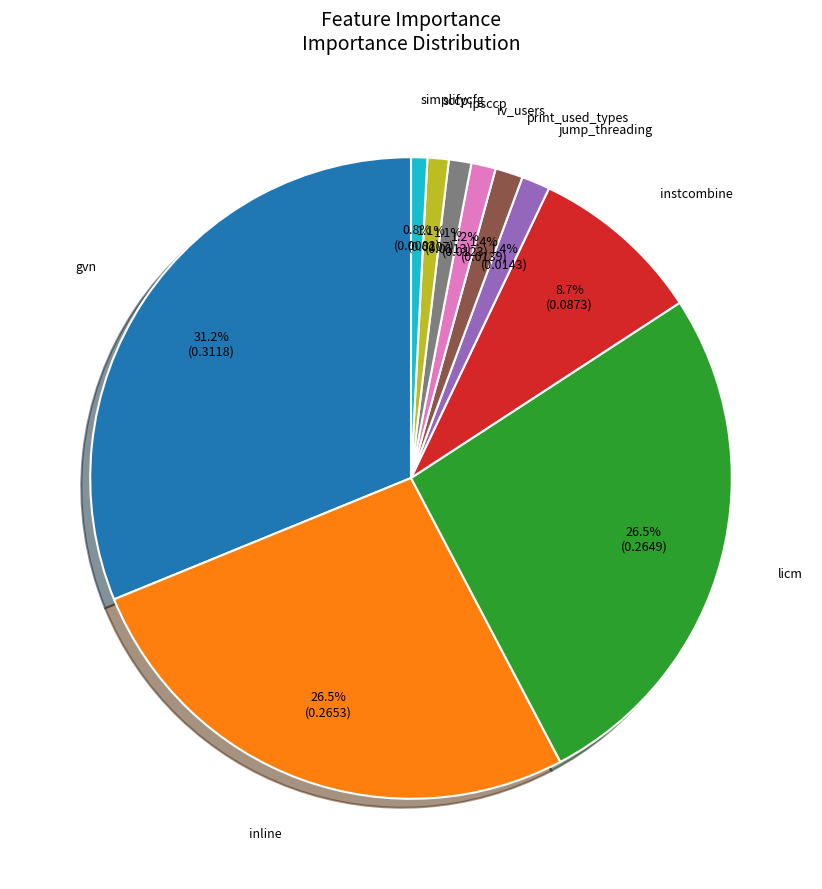

To the nearest percent, what portion does iv_users represent?

1%